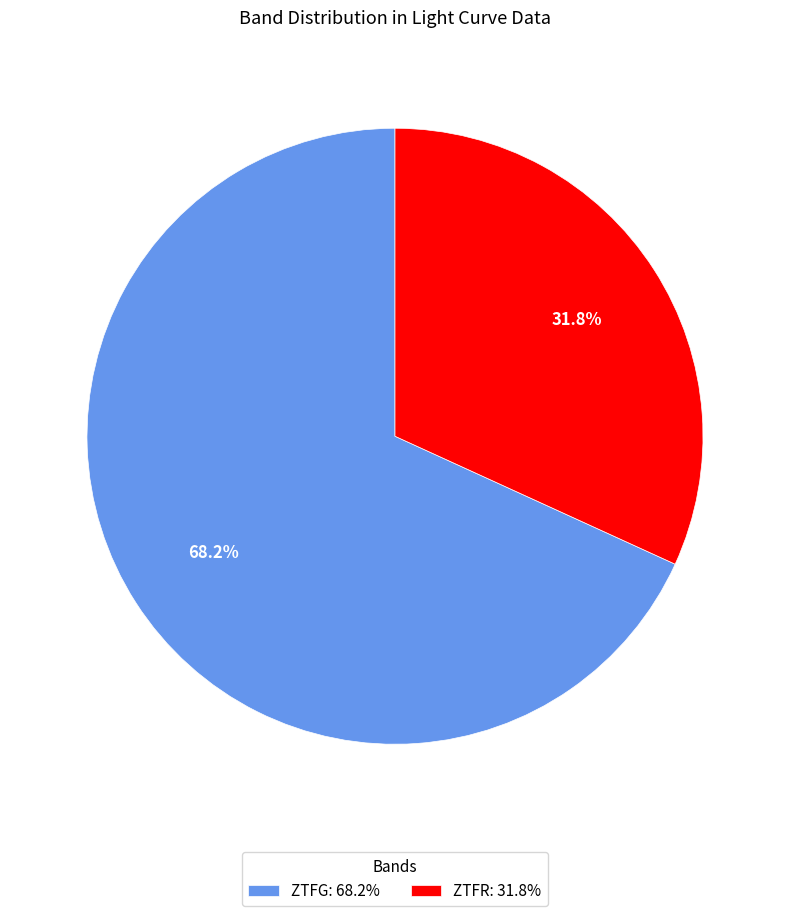

Rank the categories by value from highest to lowest.

ZTFG: 68.2%, ZTFR: 31.8%